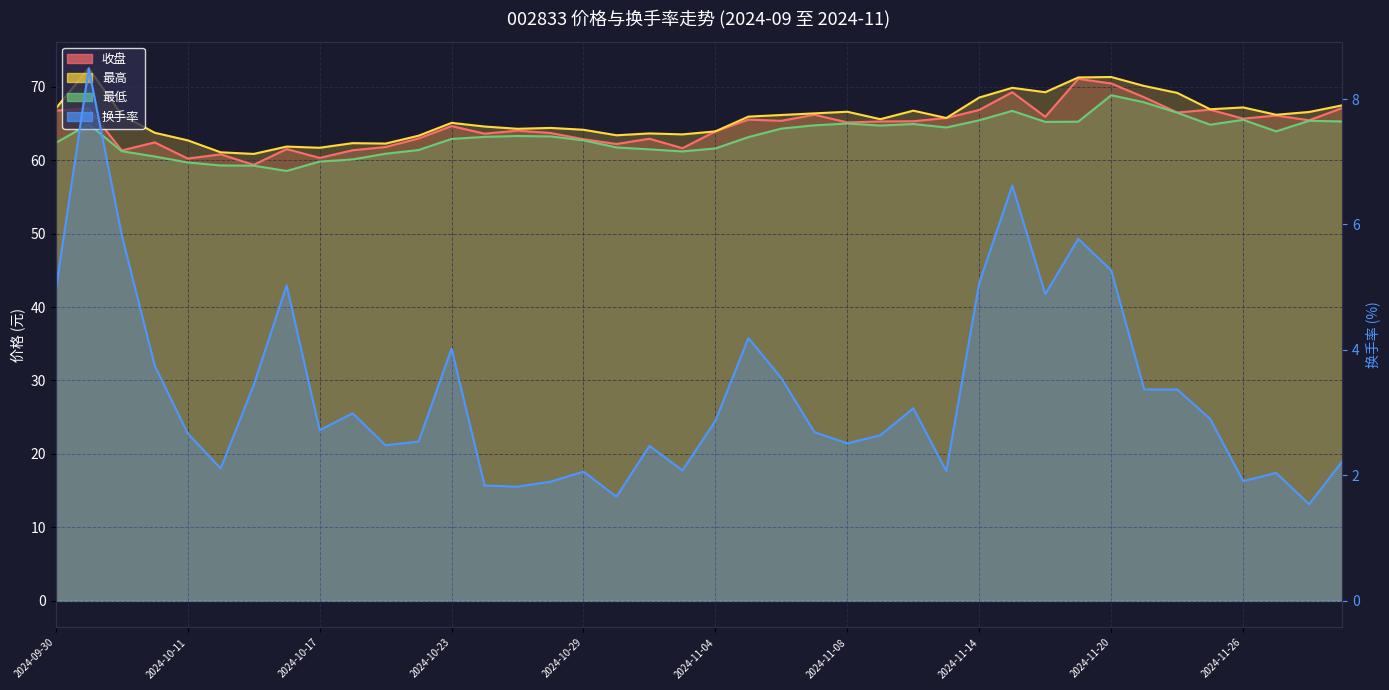

What is the sum of the 最高 values at 2024-10-22 and 2024-11-13?

129.1